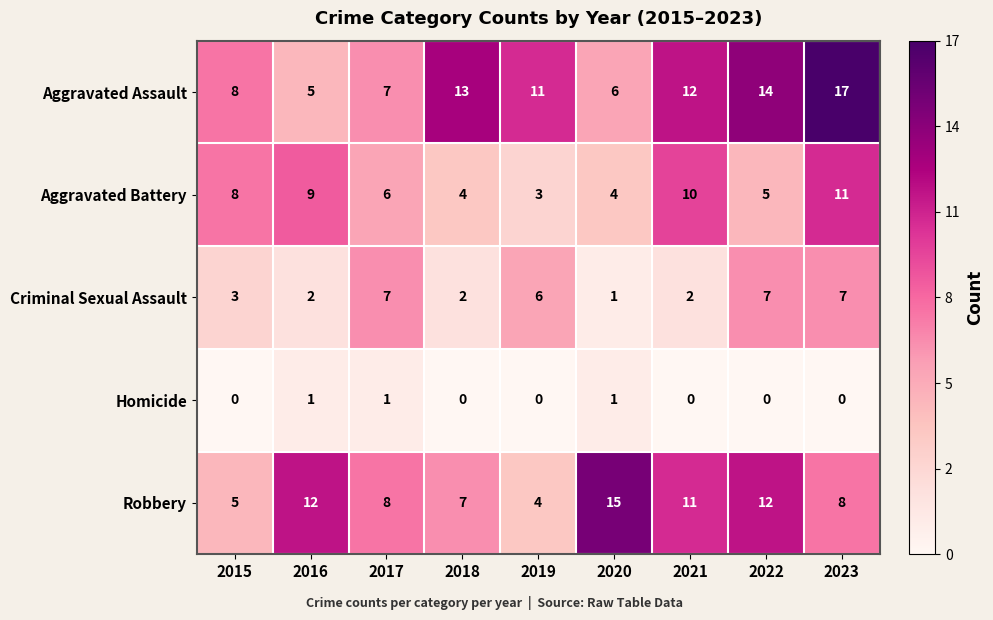

What is the greatest value displayed?

17